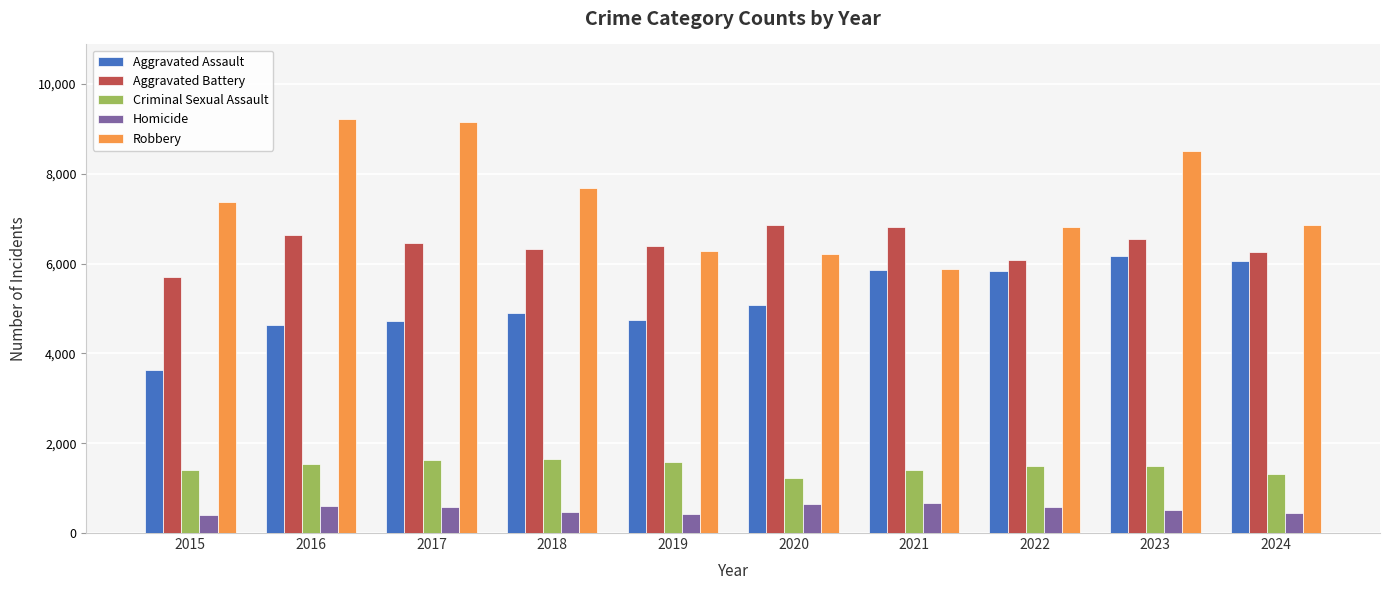

True or false: Aggravated Battery has a value of 1358 at 2024.

False